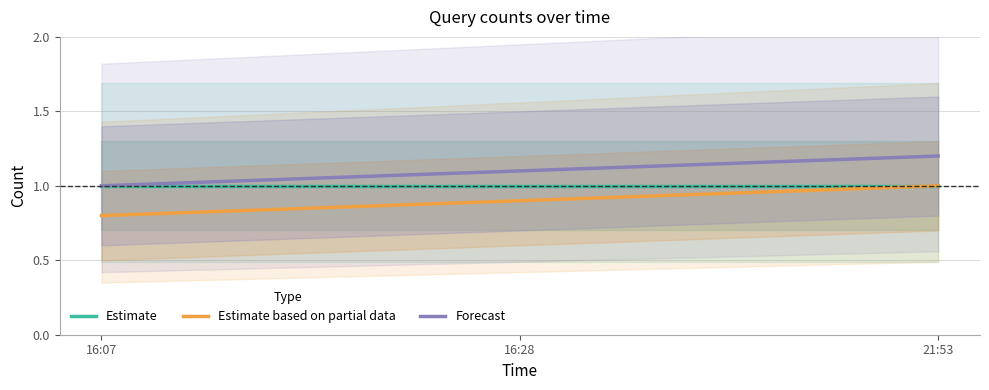

What is the value of the Estimate point at the 3rd from the left?

1.0